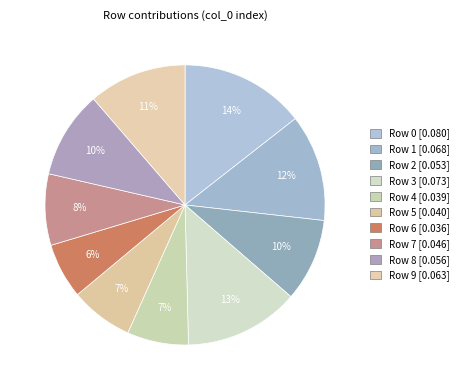

Is there a majority slice in this chart?

No